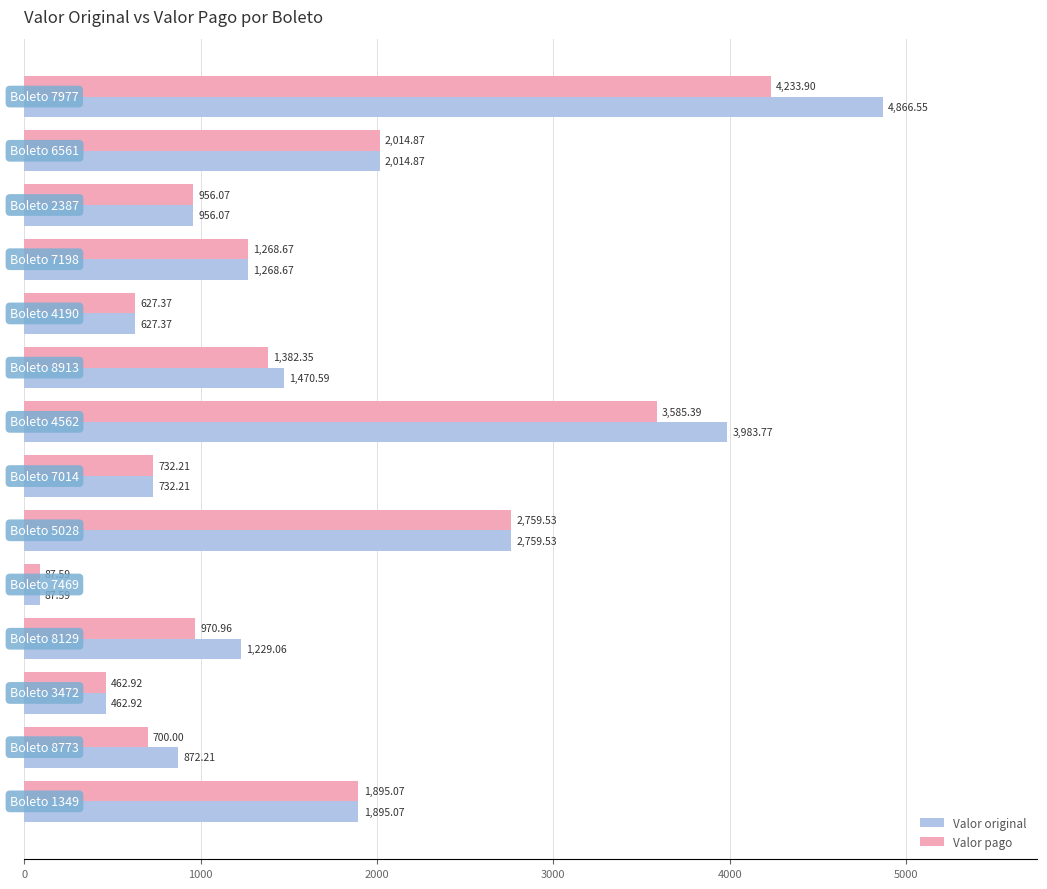

What is the difference between the maximum and minimum values in the Valor pago series?

4146.3